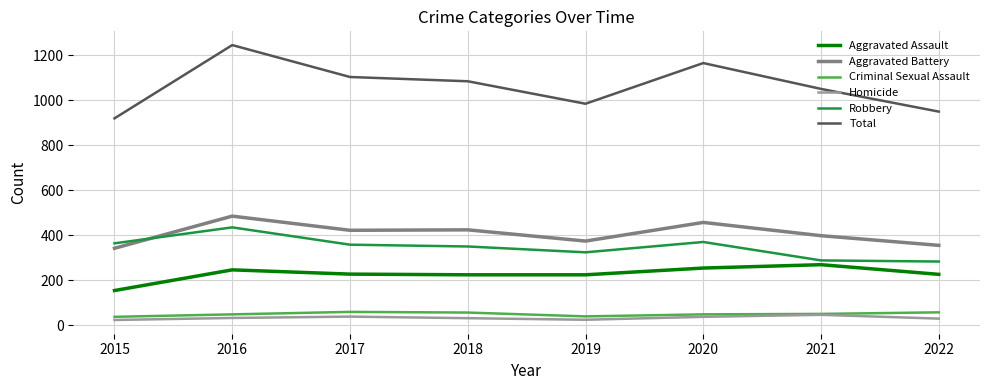

True or false: Aggravated Assault and Criminal Sexual Assault cross at least once.

False